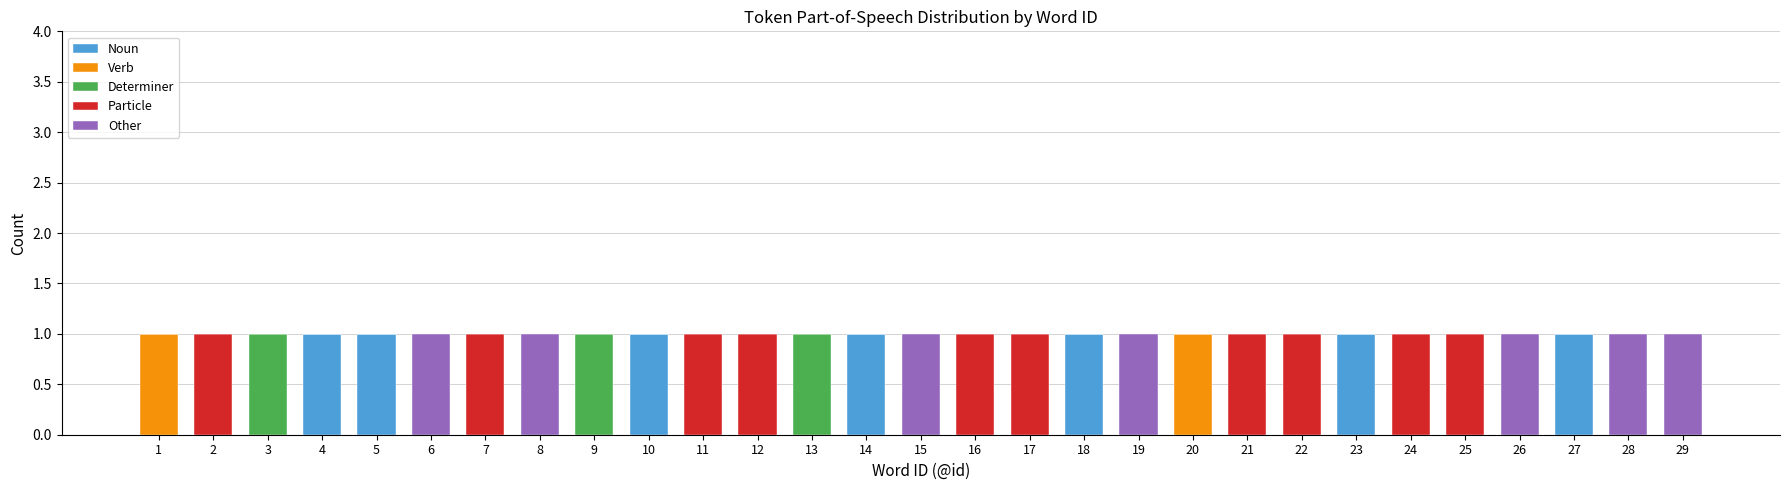

The value of Noun at 29 is -1. True or false?

False